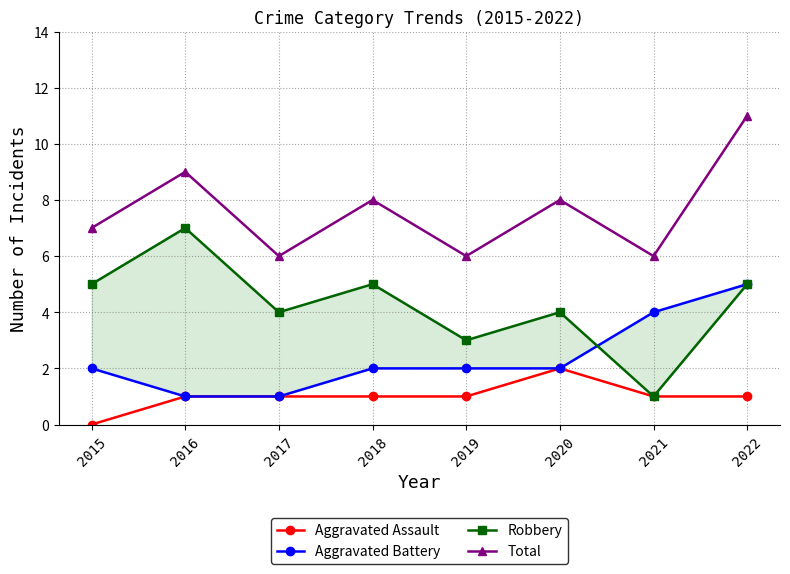

Reading right to left, transcribe all the data shown in this chart.

Aggravated Assault: 1	1	2	1	1	1	1	0
Aggravated Battery: 5	4	2	2	2	1	1	2
Robbery: 5	1	4	3	5	4	7	5
Total: 11	6	8	6	8	6	9	7